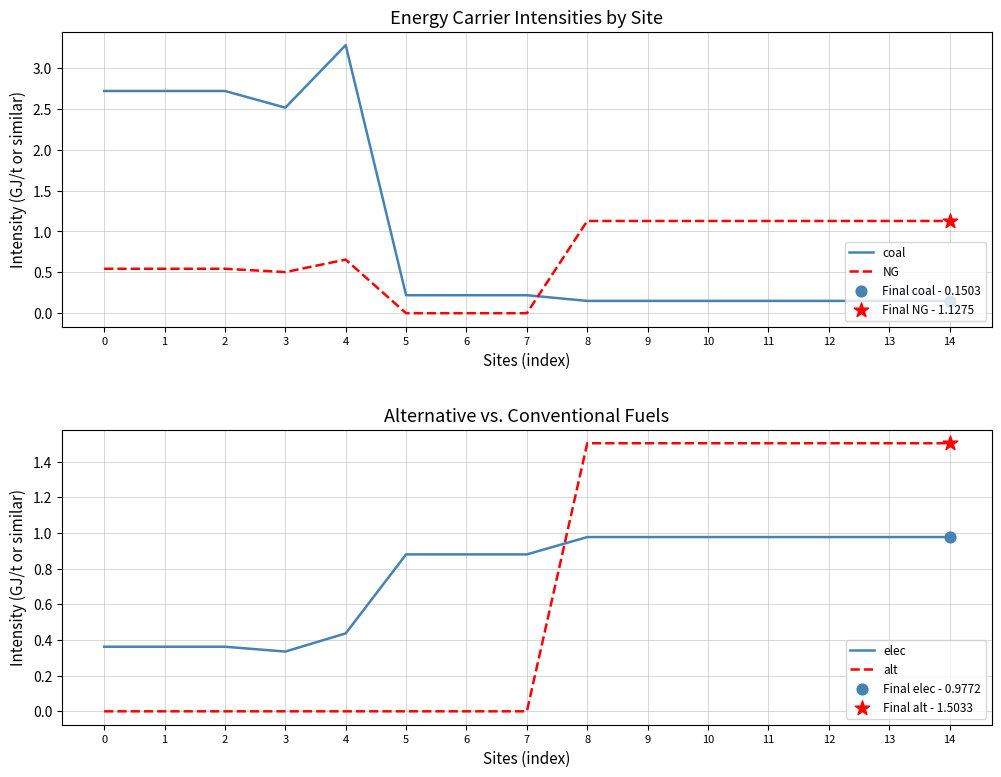

At how many categories does at least one series exceed 1?

12